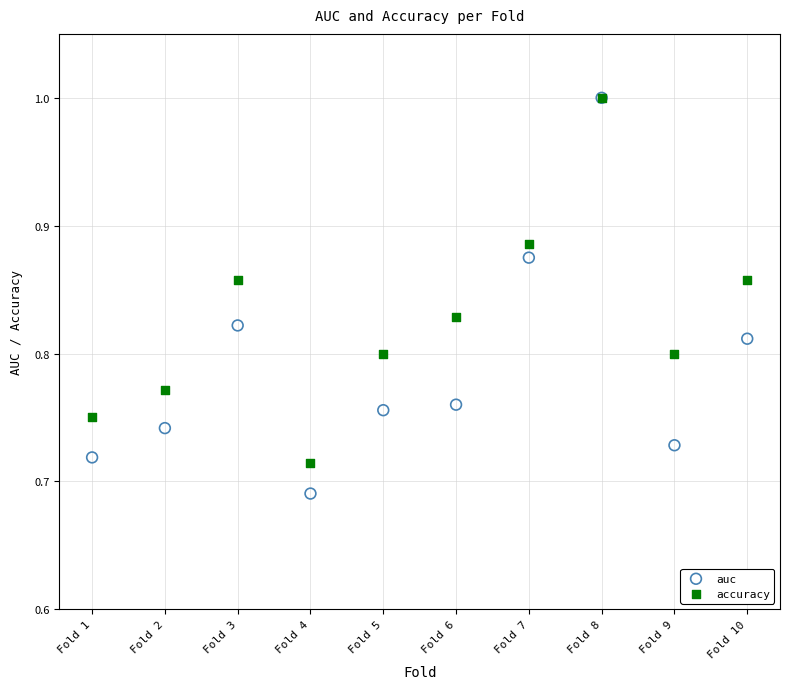

What are all the series names shown in the legend?

auc, accuracy